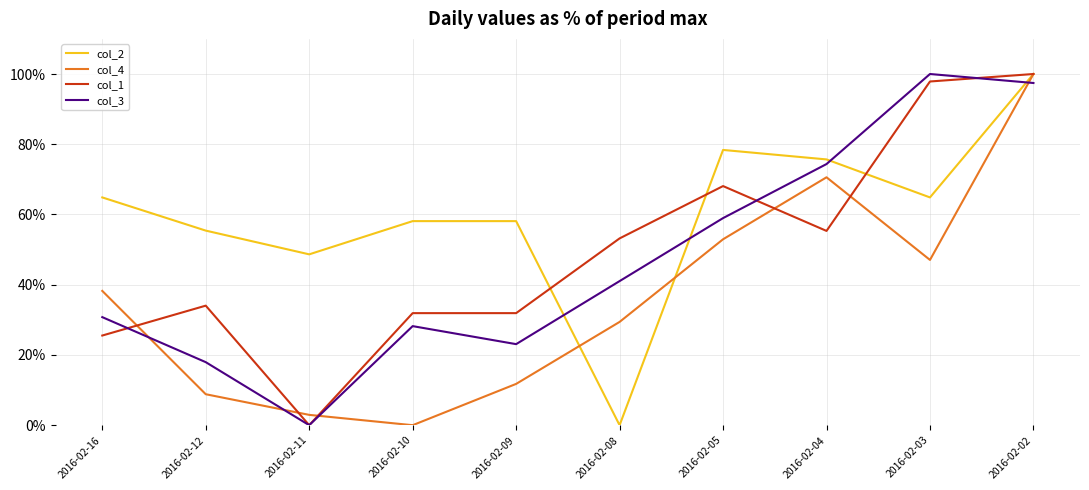

At how many categories does at least one series exceed 82?

2